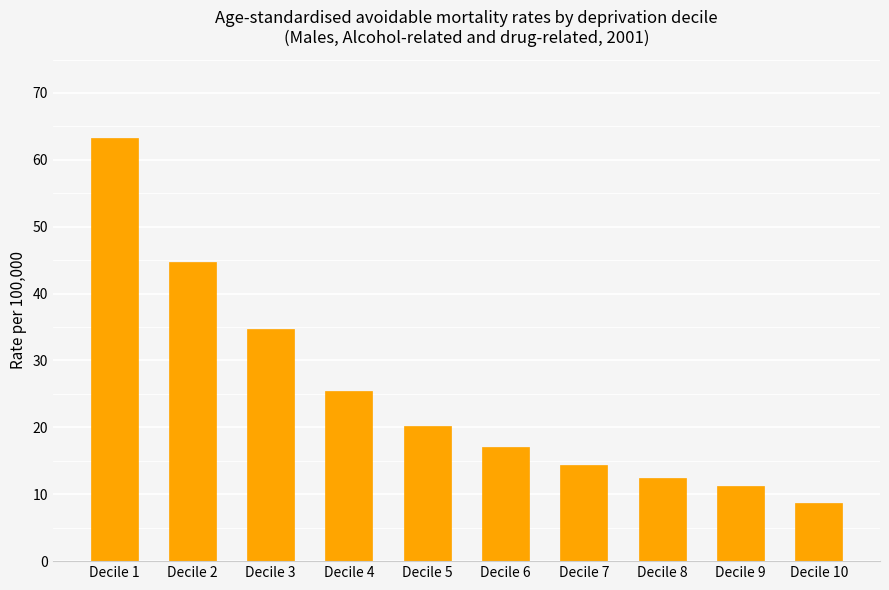

What is the change in value from Decile 4 to Decile 10?

-16.8